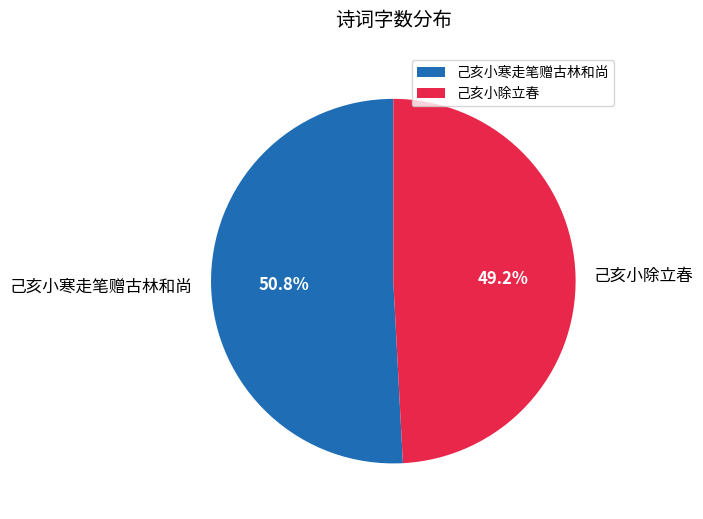

How many slices are in this pie chart?

2